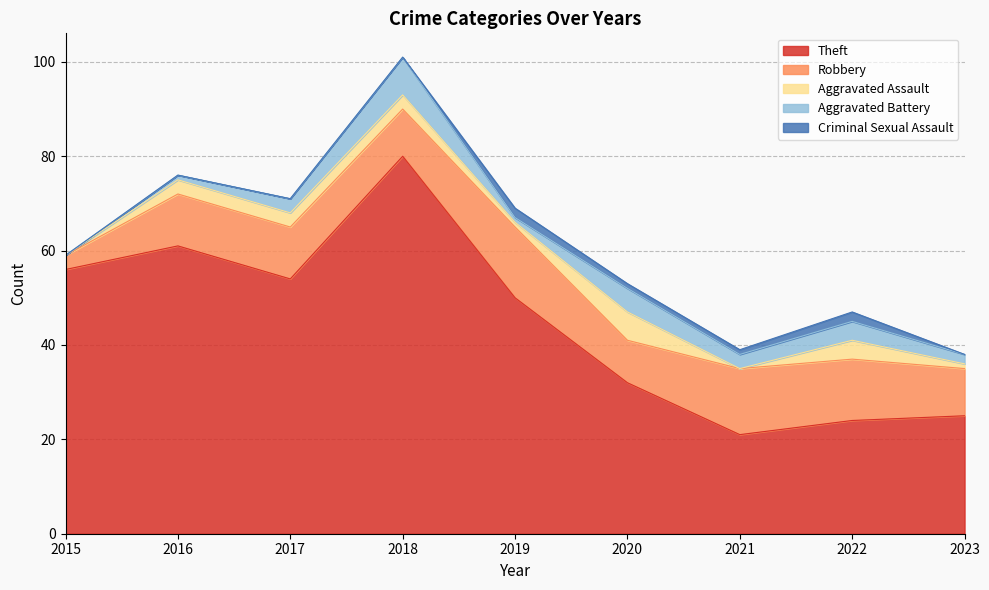

How many Criminal Sexual Assault values are between 0 and 1?

7